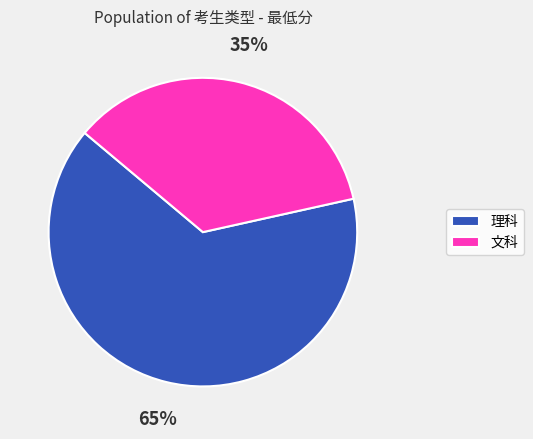

True or false: 文科 accounts for 35% of the total.

True